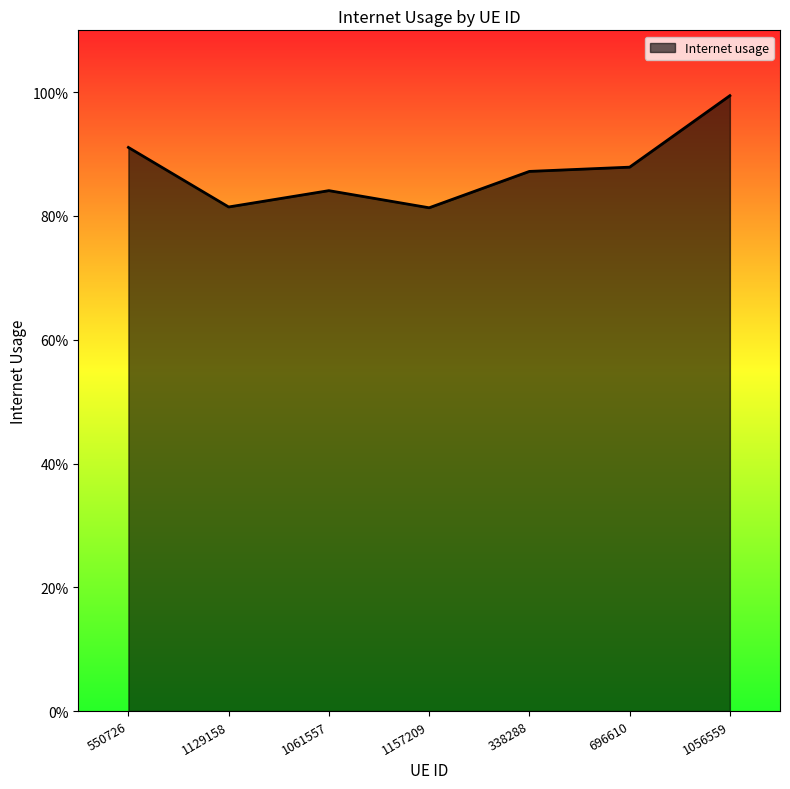

Rank the categories by value from highest to lowest.

1056559, 550726, 696610, 338288, 1061557, 1129158, 1157209